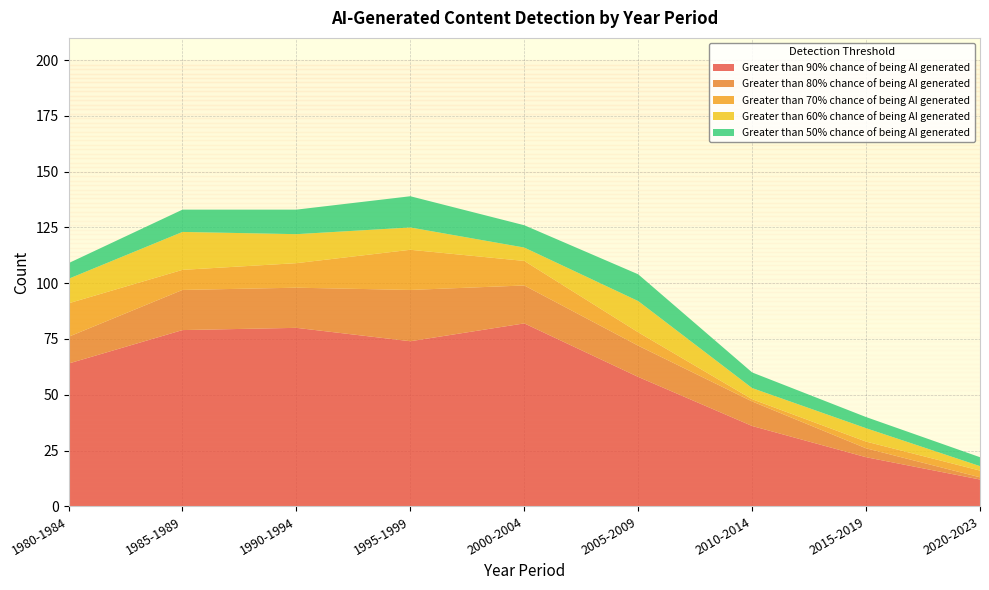

Reading left to right, transcribe all the data shown in this chart.

Greater than 90% chance of being AI generated: 64	79	80	74	82	58	36	22	12
Greater than 80% chance of being AI generated: 12	18	18	23	17	14	11	4	1
Greater than 70% chance of being AI generated: 15	9	11	18	11	6	1	3	3
Greater than 60% chance of being AI generated: 11	17	13	10	6	14	5	6	2
Greater than 50% chance of being AI generated: 7	10	11	14	10	12	7	5	4